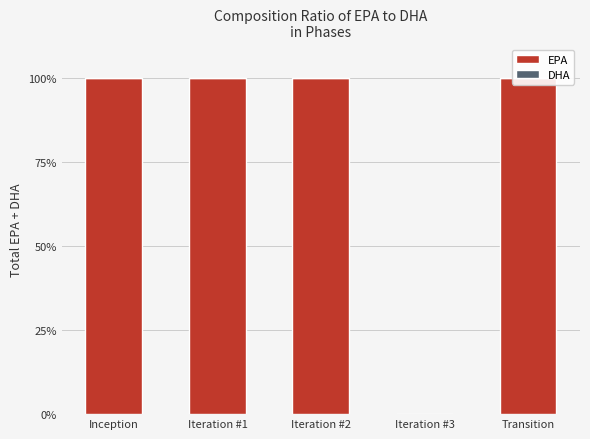

Where is EPA nearest to the value 50?

Inception